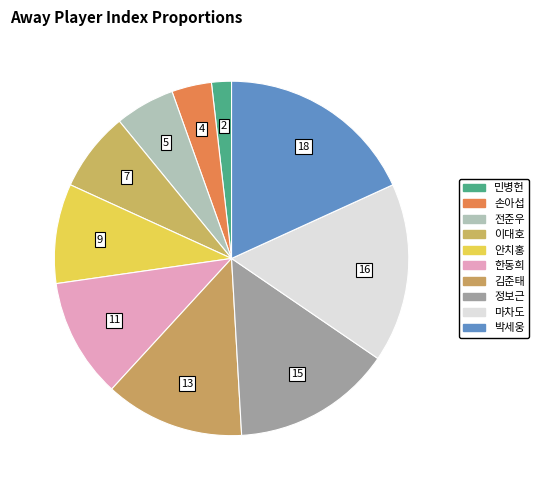

To the nearest percent, what is the difference between the 한동희 and 정보근 slice percentages?

4%